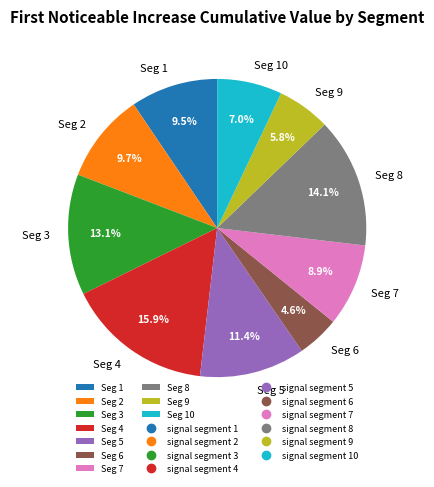

What percentage do Seg 8 and Seg 3 together represent?

27.2%